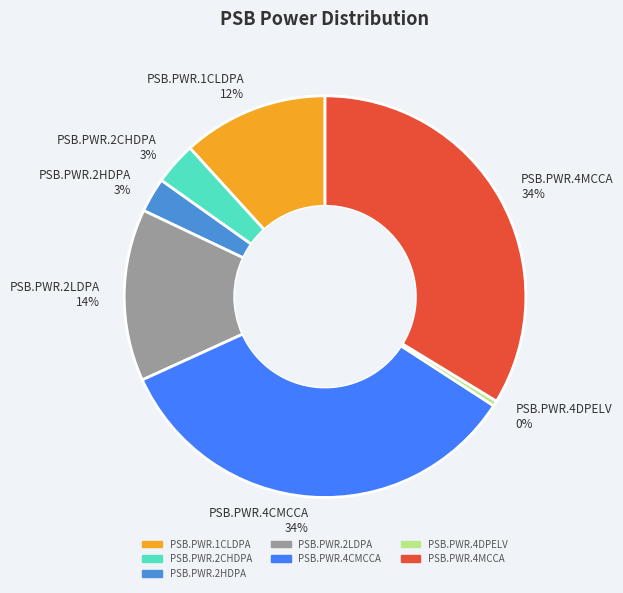

Combined, do PSB.PWR.2CHDPA and PSB.PWR.2HDPA account for over 50%?

No